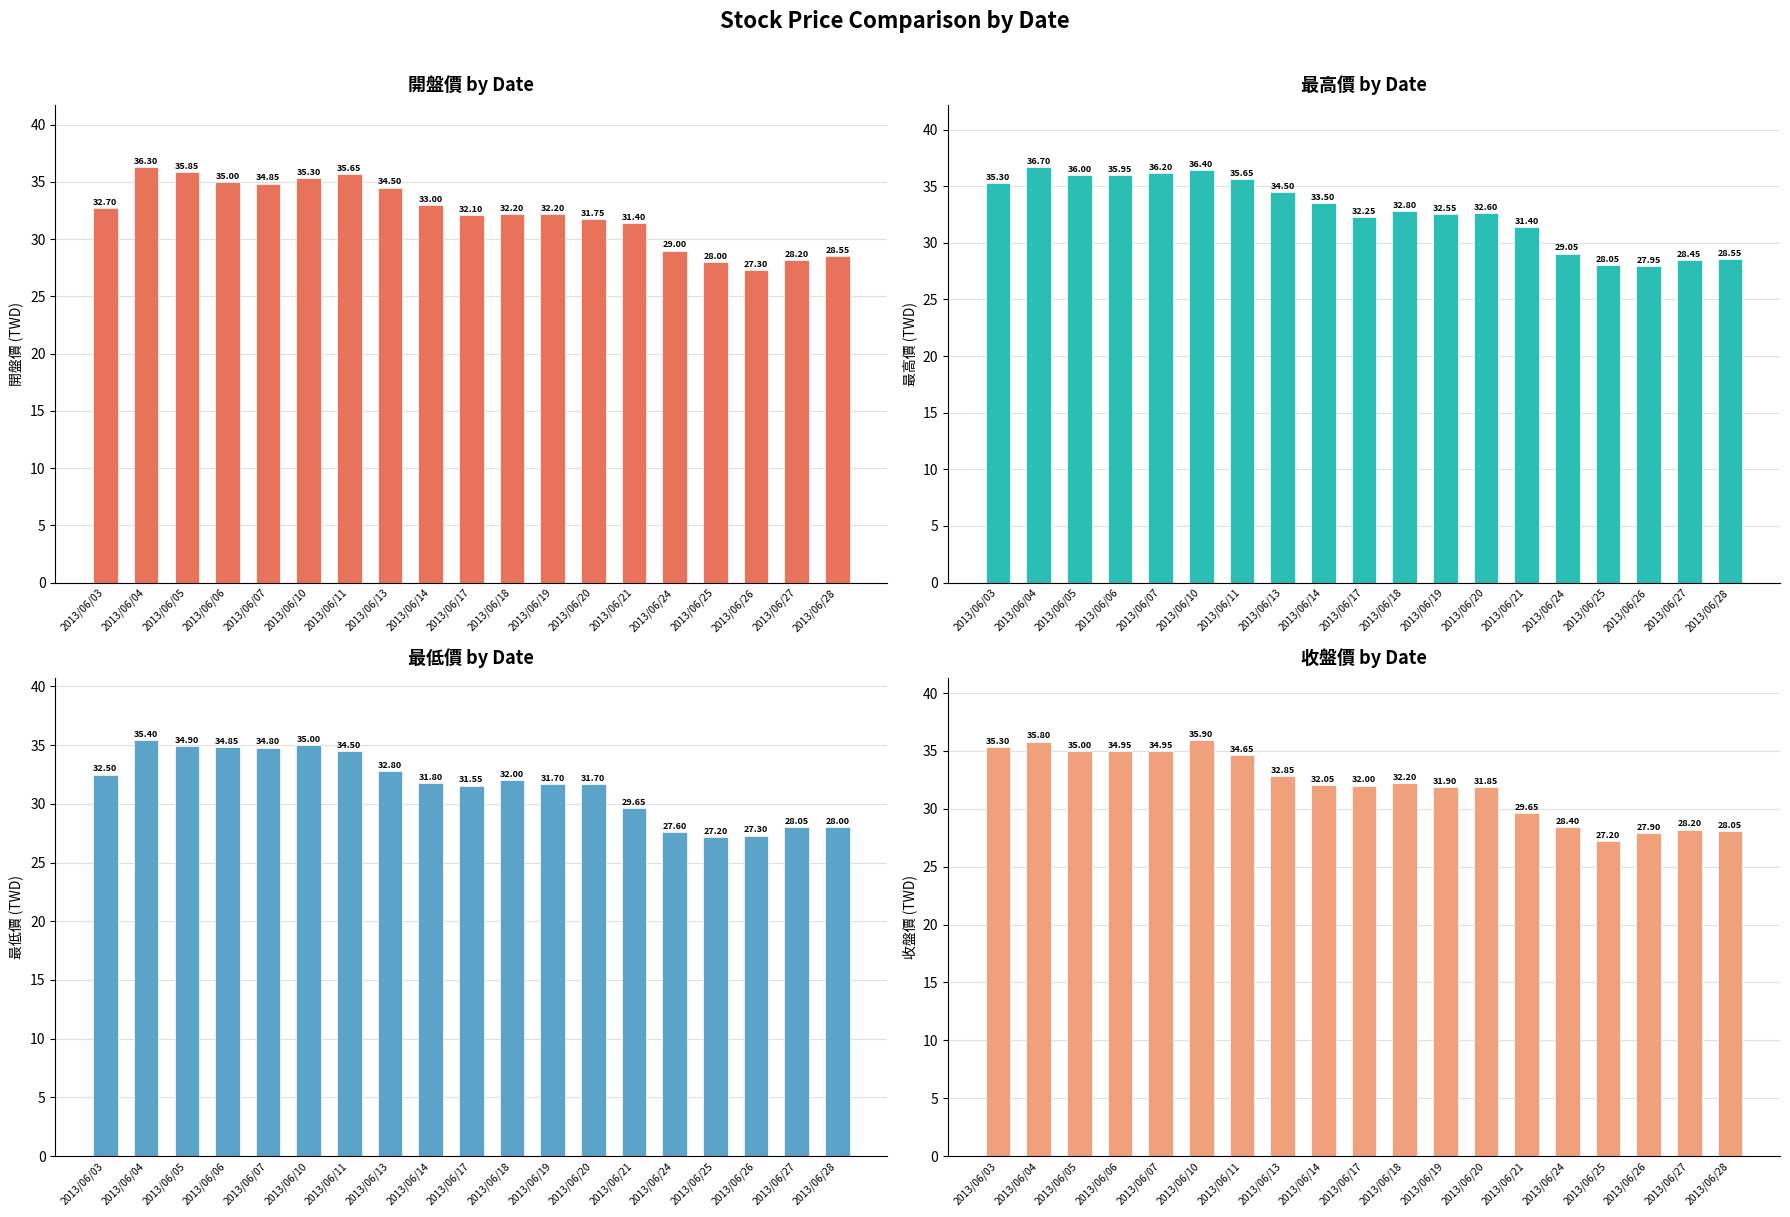

What is the difference between the 最低價 values at 2013/06/17 and 2013/06/06?

3.3